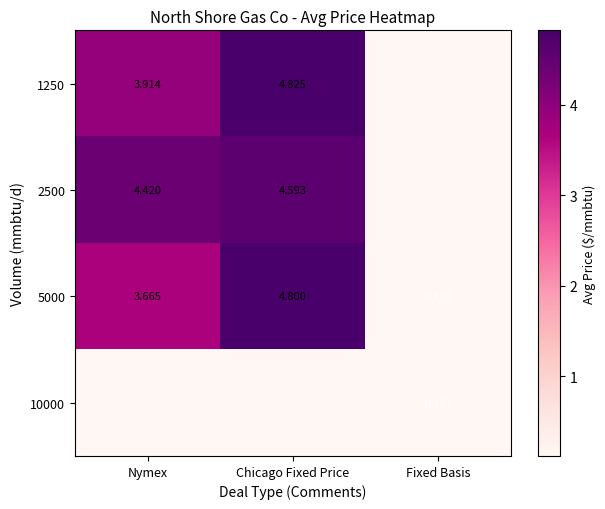

What is the greatest value displayed?

4.8